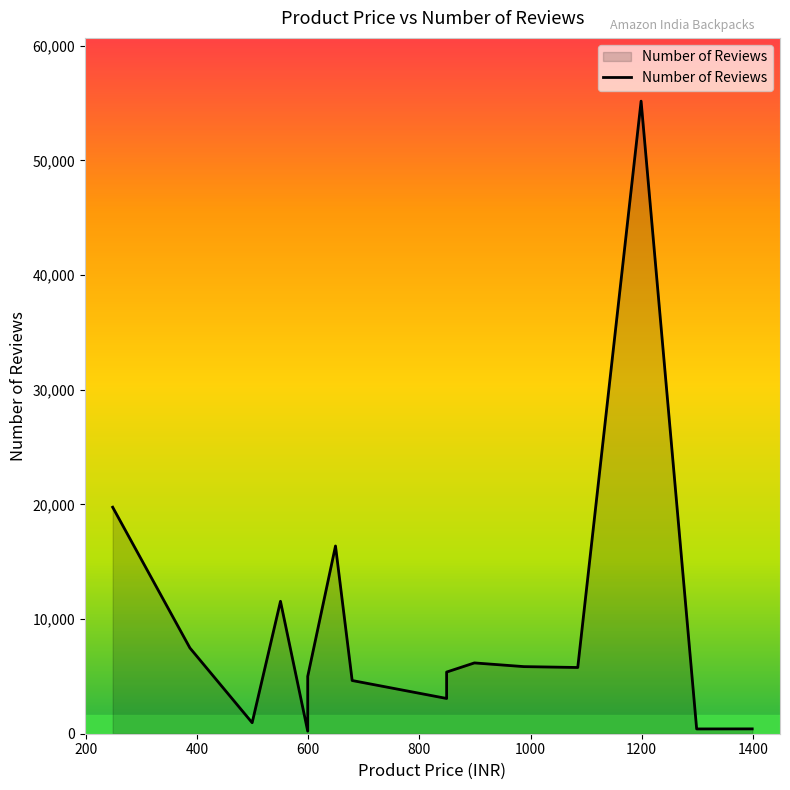

What is the maximum value shown in the chart?

55175